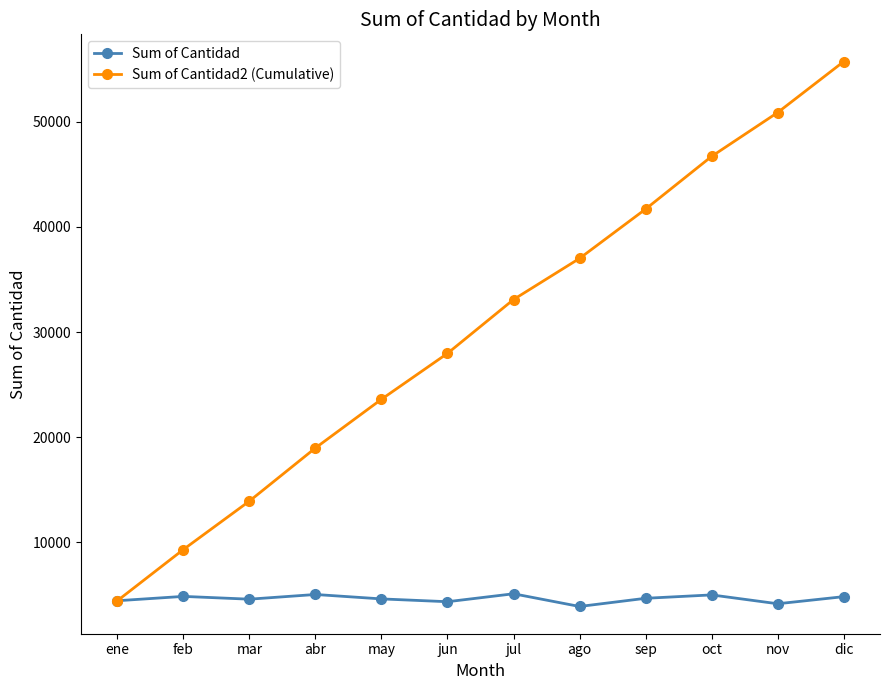

The value of Sum of Cantidad2 (Cumulative) at ago is 65033. True or false?

False